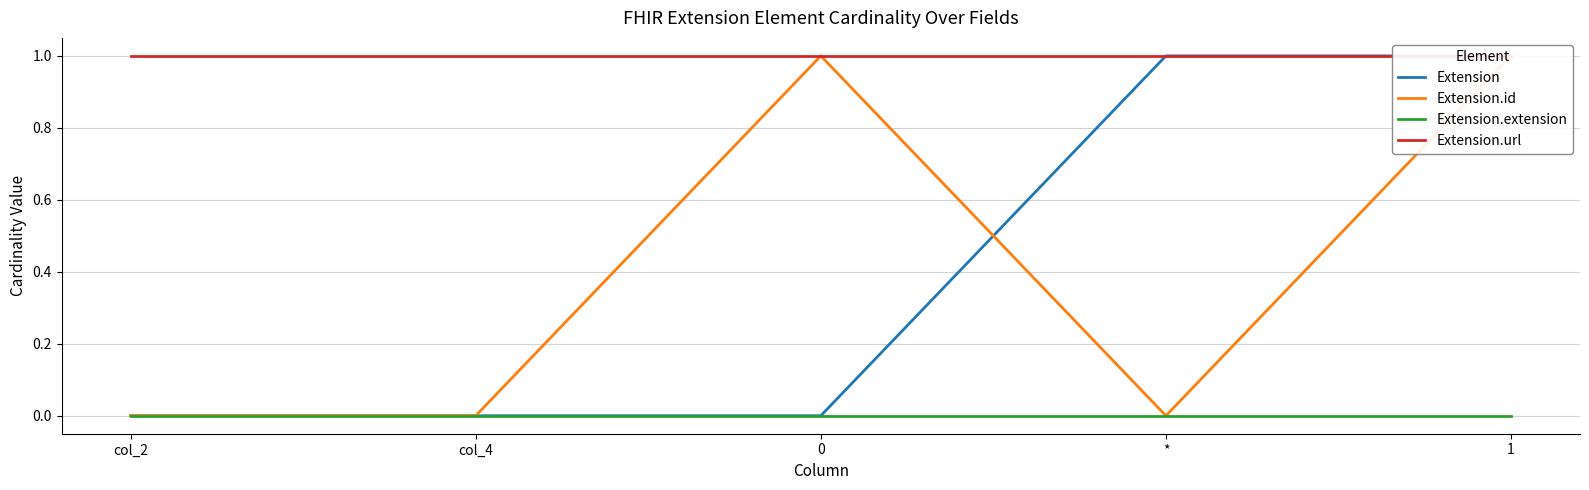

Reading left to right, what are all the values shown in this chart?

Extension: 0	0	0	1	1
Extension.id: 0	0	1	0	1
Extension.extension: 0	0	0	0	0
Extension.url: 1	1	1	1	1